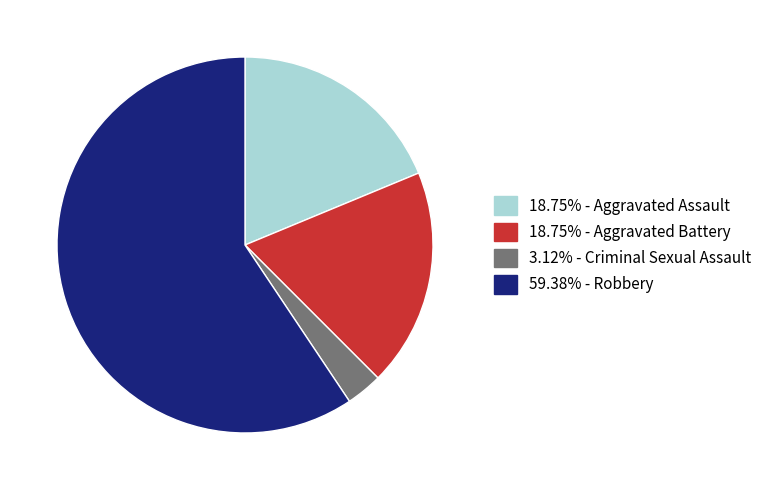

Does any single category account for the majority?

Yes